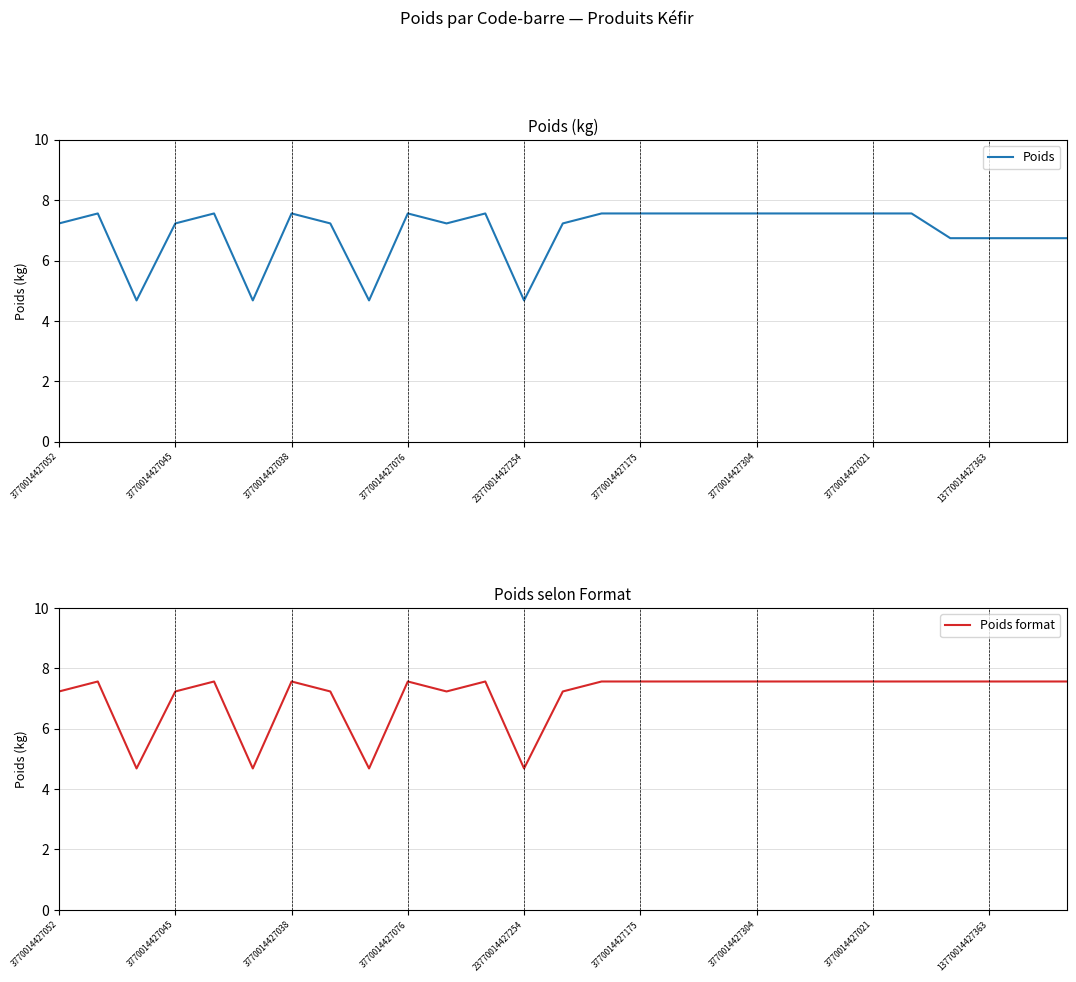

What is the spread (max minus min) of values at 25?

0.8